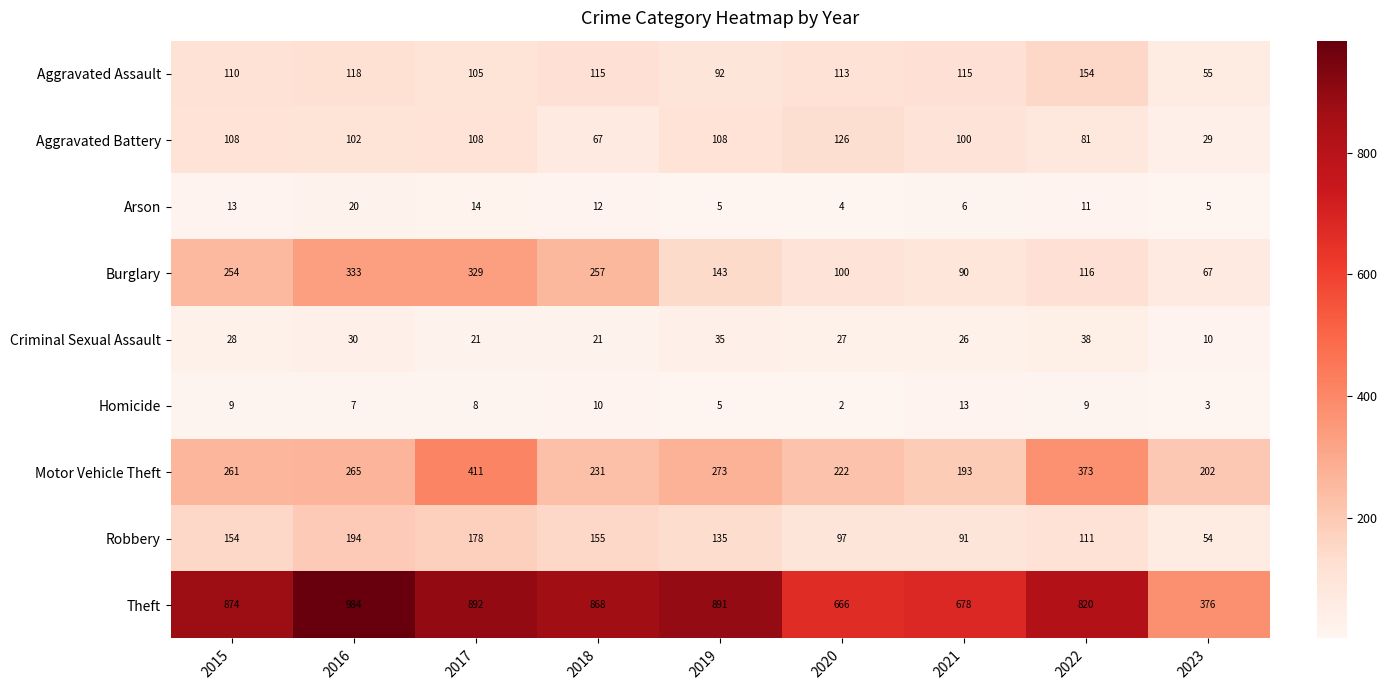

At which label is Arson closest to 12?

2018